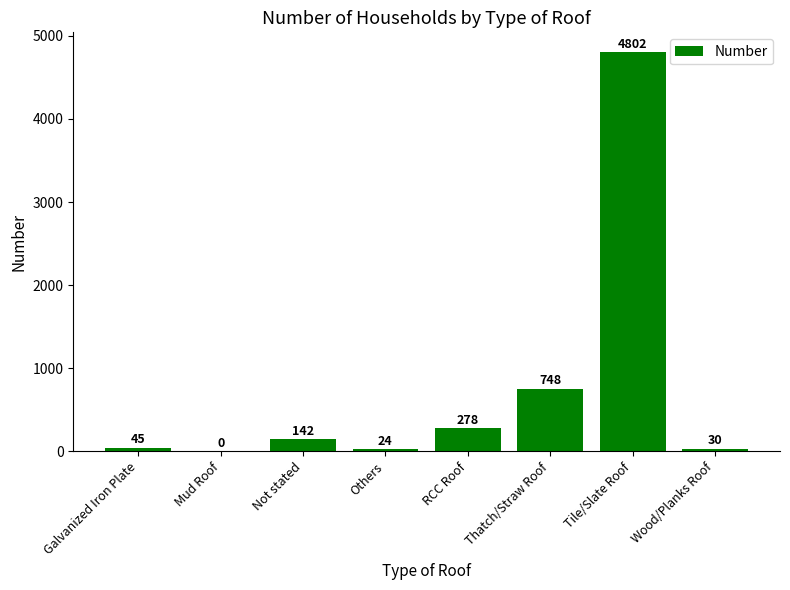

What is the greatest value displayed?

4802